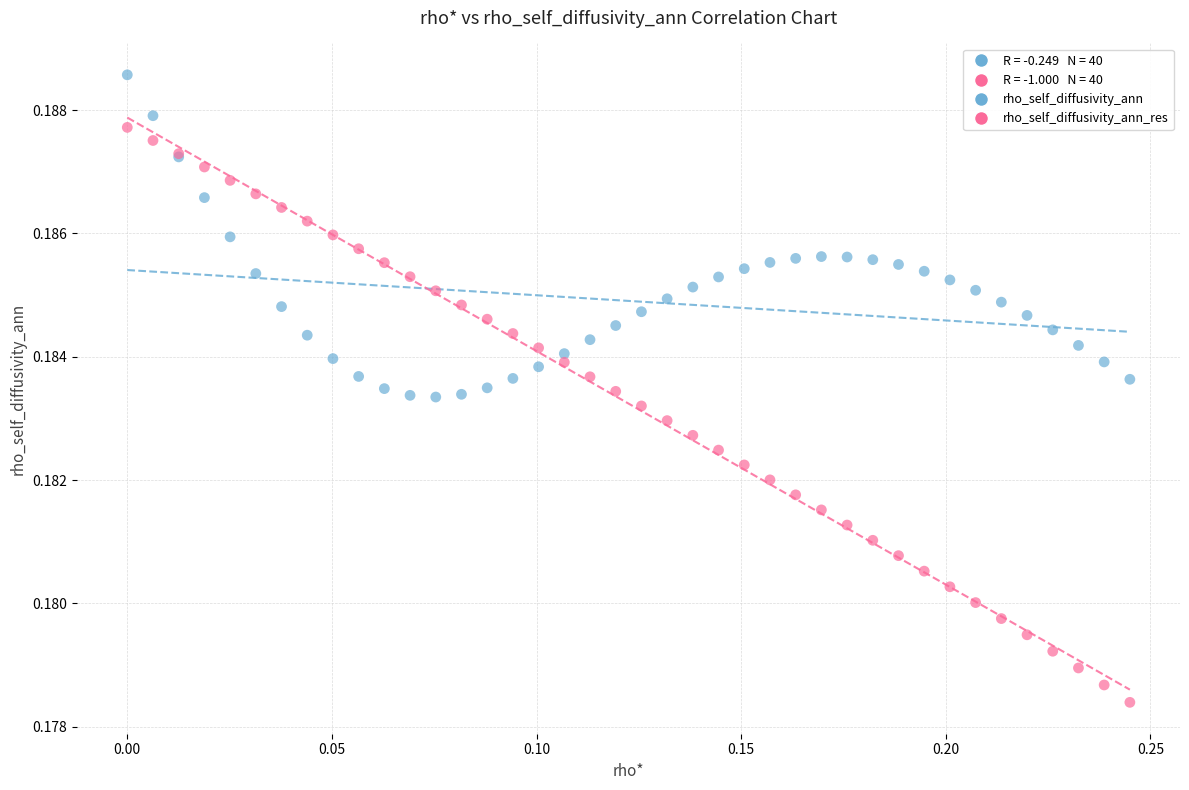

Which series reaches the minimum Y coordinate?

rho_self_diffusivity_ann_res